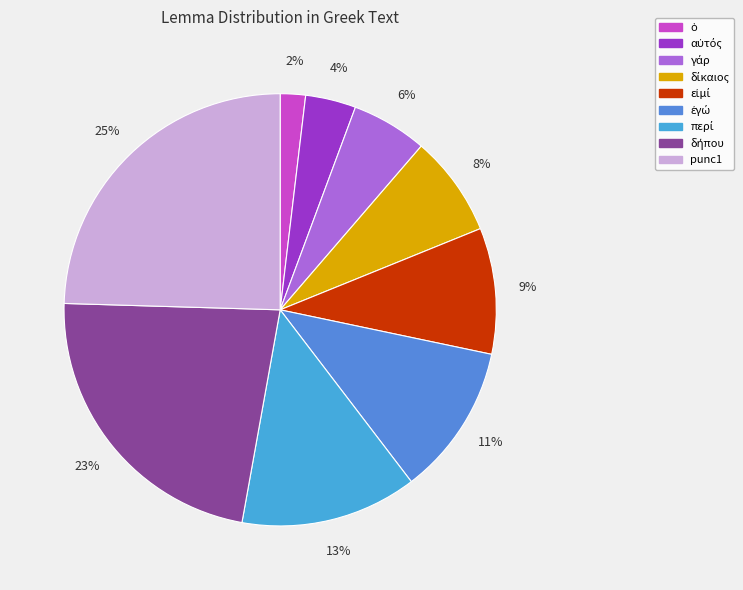

To the nearest percent, what percentage of the pie is αὐτός?

4%